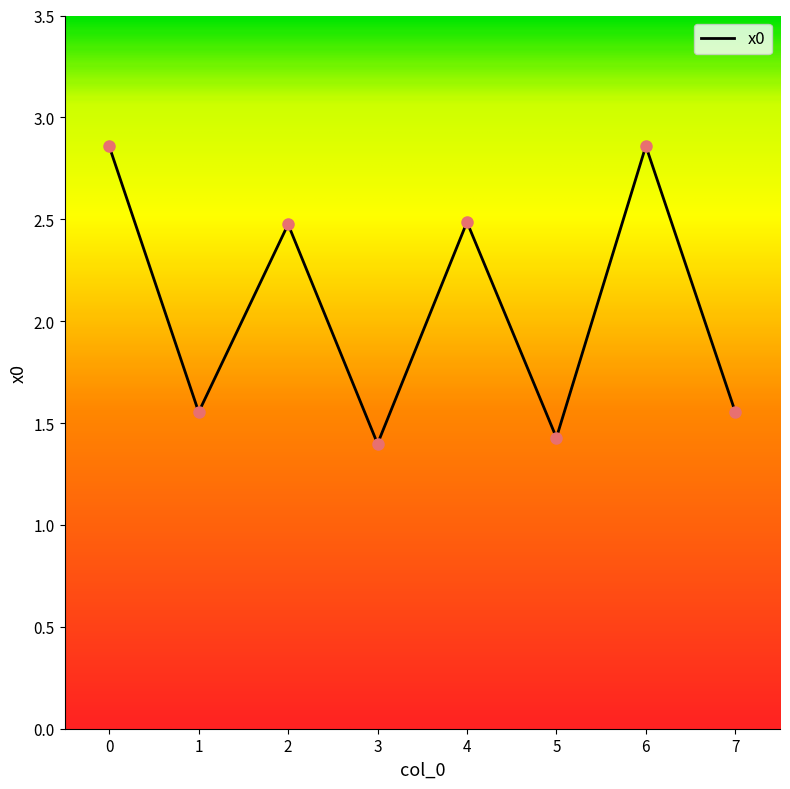

Which has a higher value, 7 or 5?

7